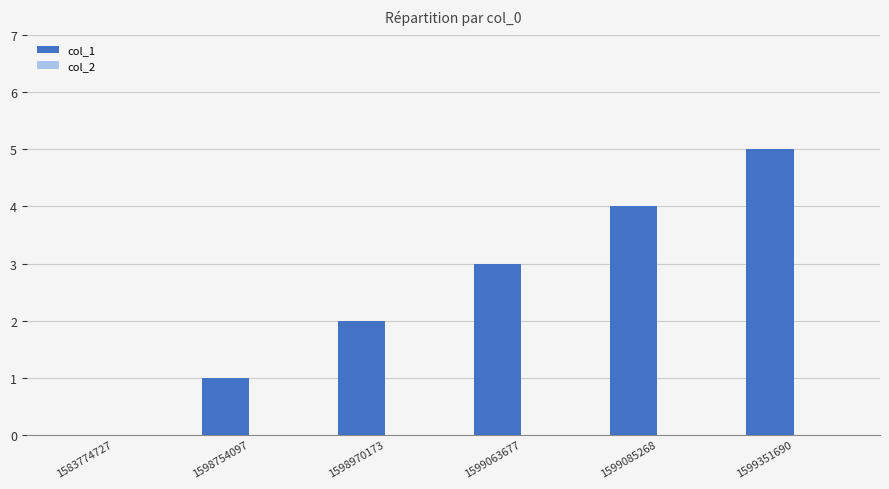

Which label corresponds to the largest value in the chart?

1599351690